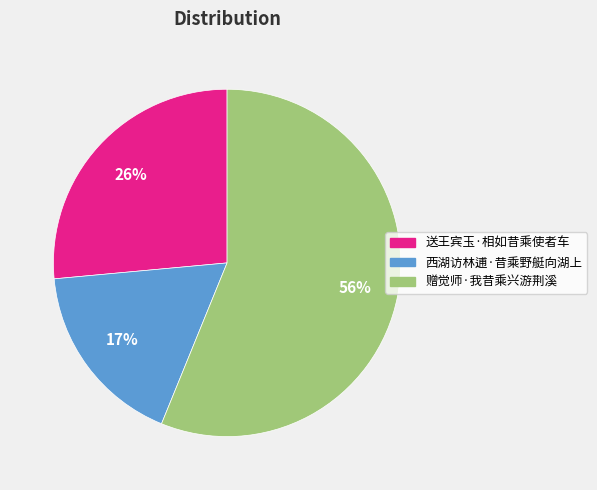

Combined, do 西湖访林逋·昔乘野艇向湖上 and 送王宾玉·相如昔乘使者车 account for over 50%?

No